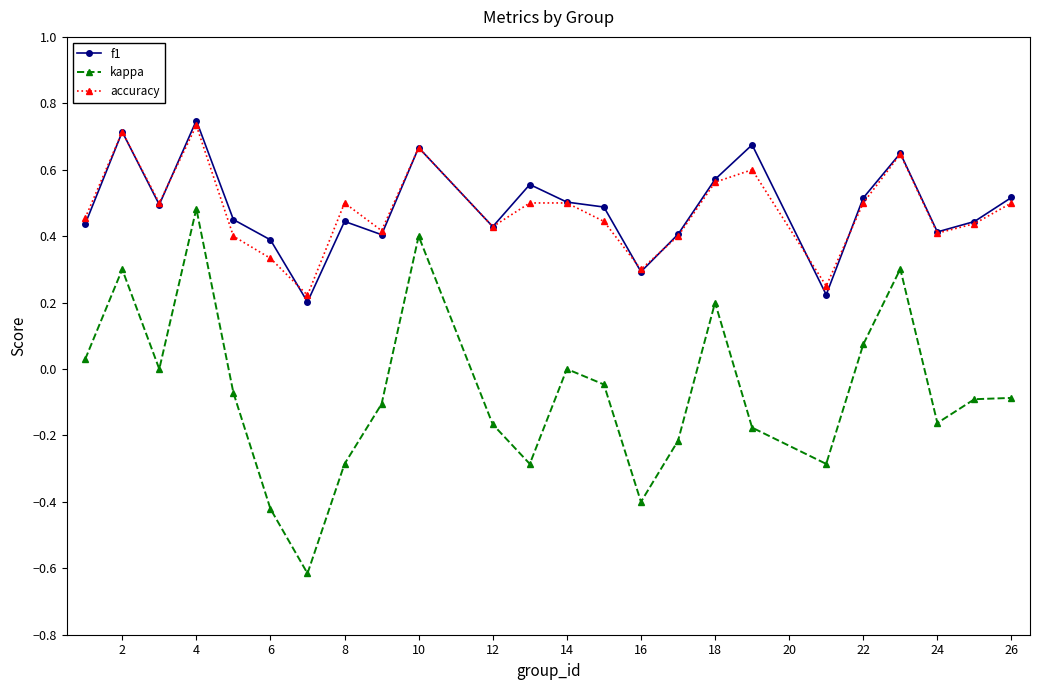

How many data points does each series have?

24